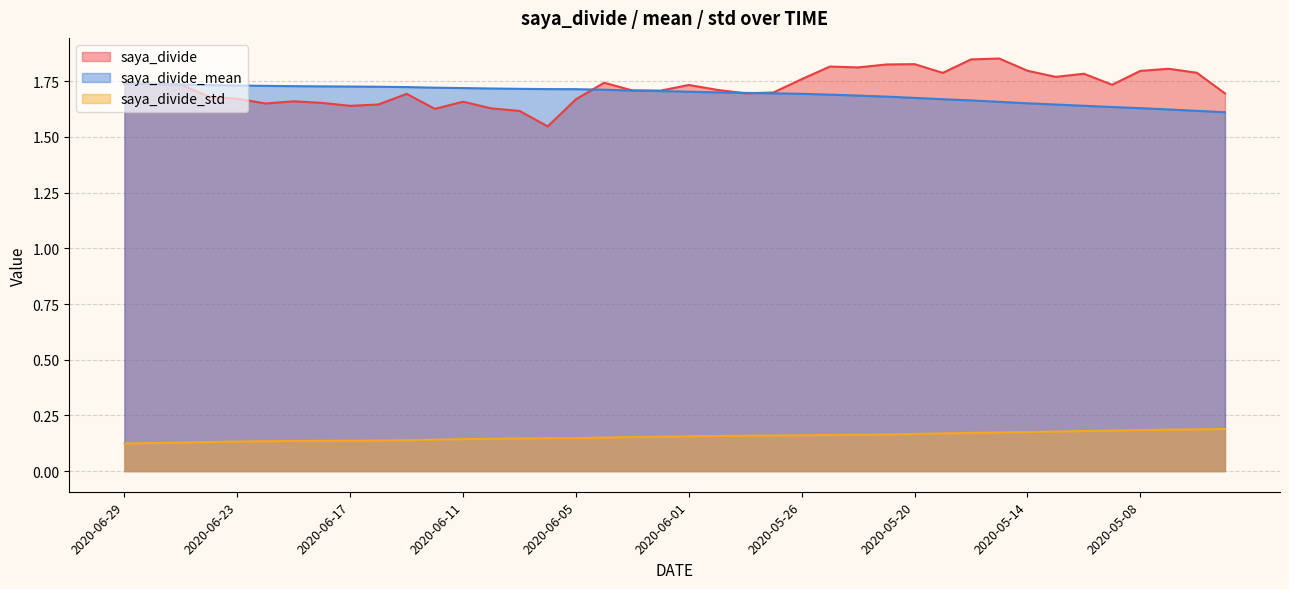

True or false: saya_divide_std has more than 1 points higher than both neighbors.

False